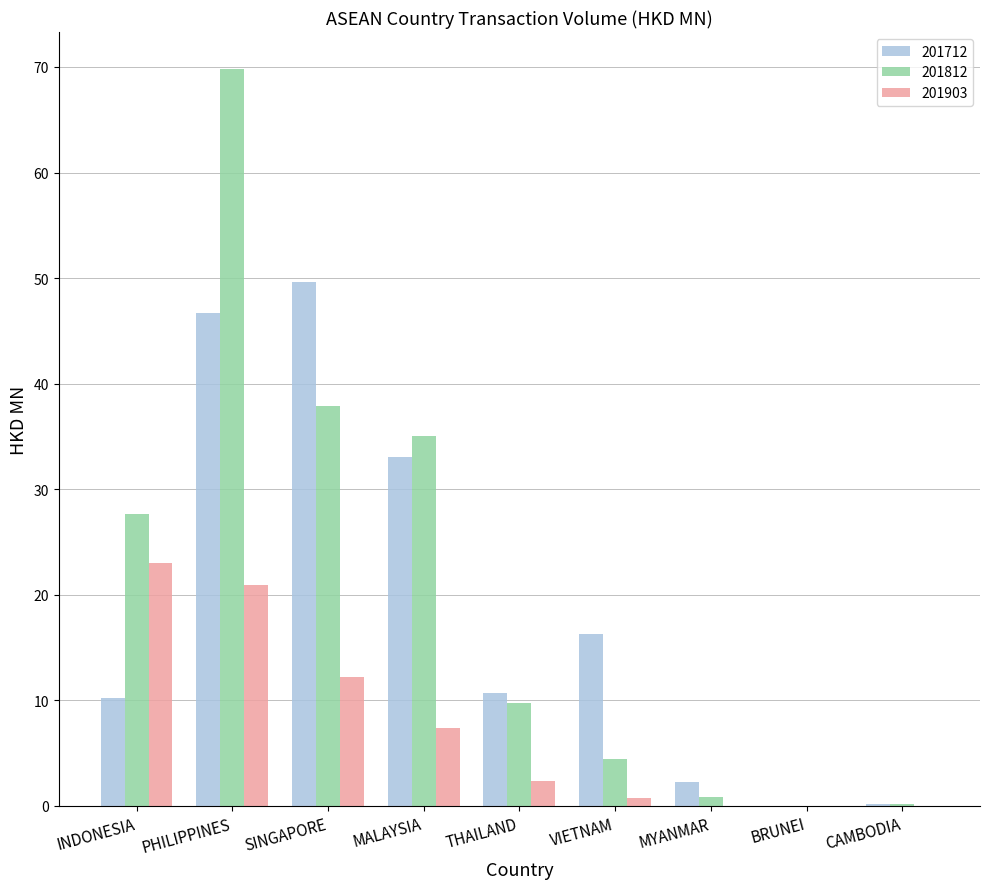

Between INDONESIA and MALAYSIA, which series saw the biggest shift?

201712